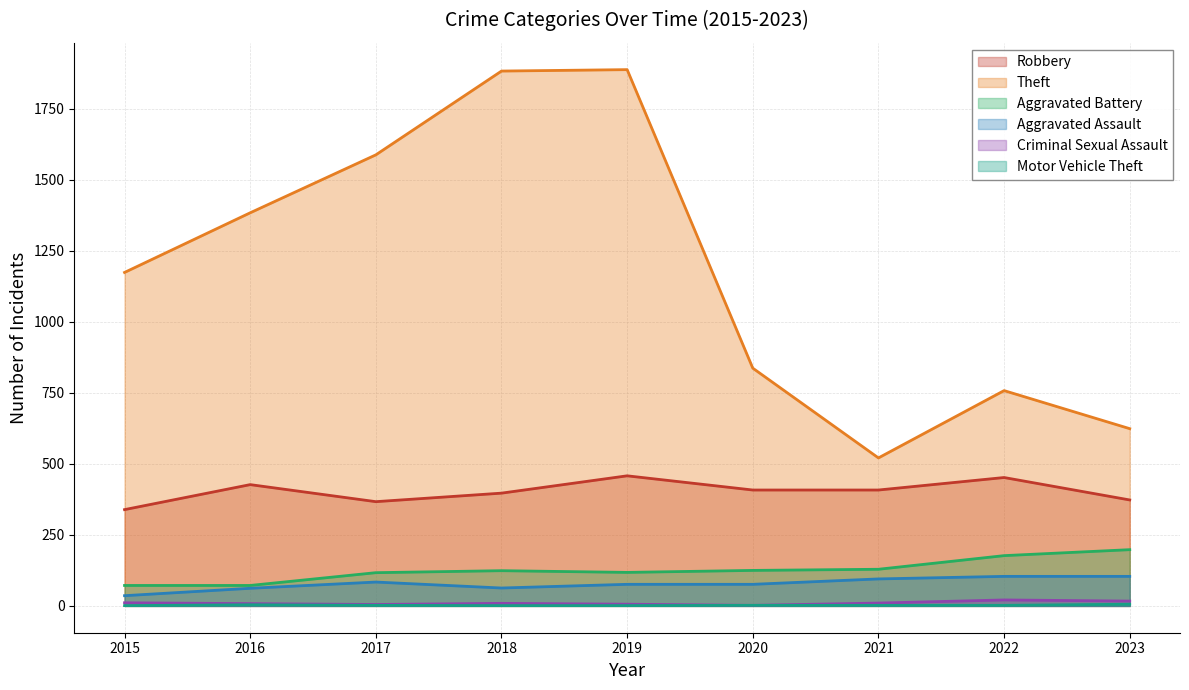

At which category is the sum across all series the highest?

2019